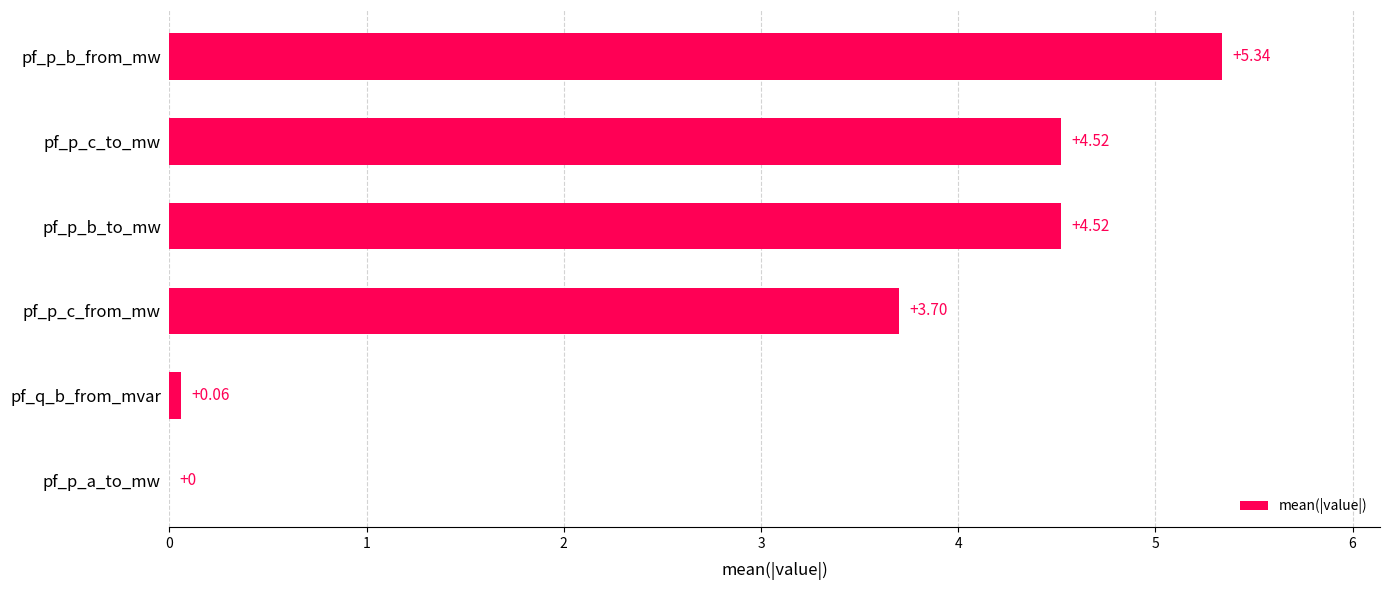

Which label corresponds to the largest value in the chart?

pf_p_b_from_mw